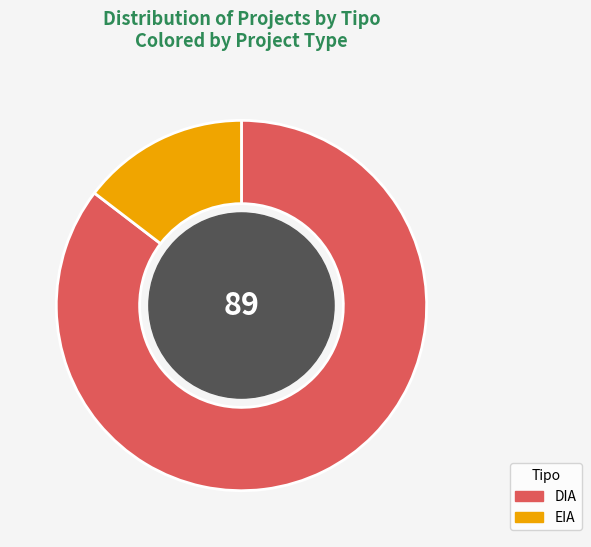

Which category has the smallest portion of the pie?

EIA